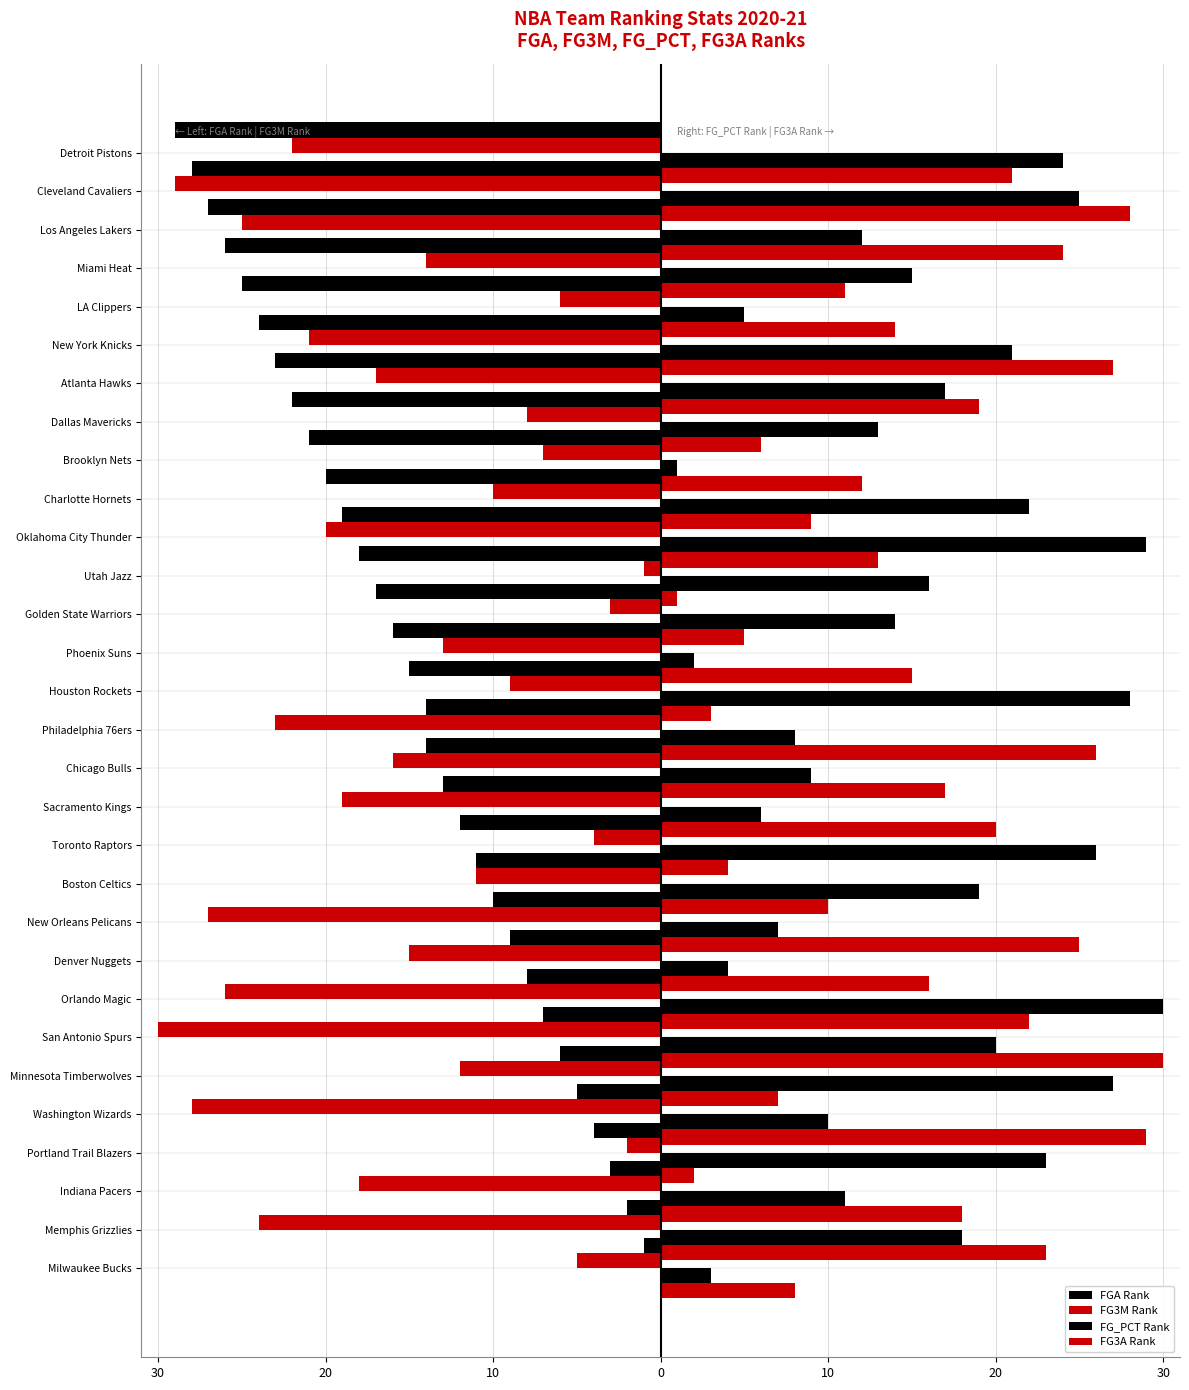

Between 20 and 10, which series saw the biggest shift?

FG_PCT Rank